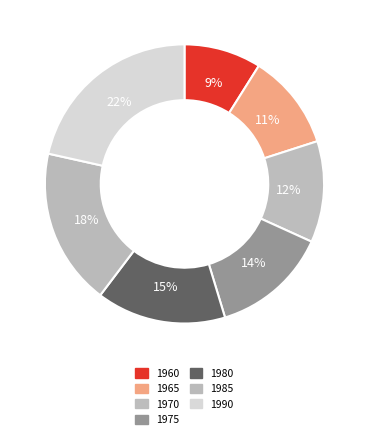

Count the number of slices in the pie.

7